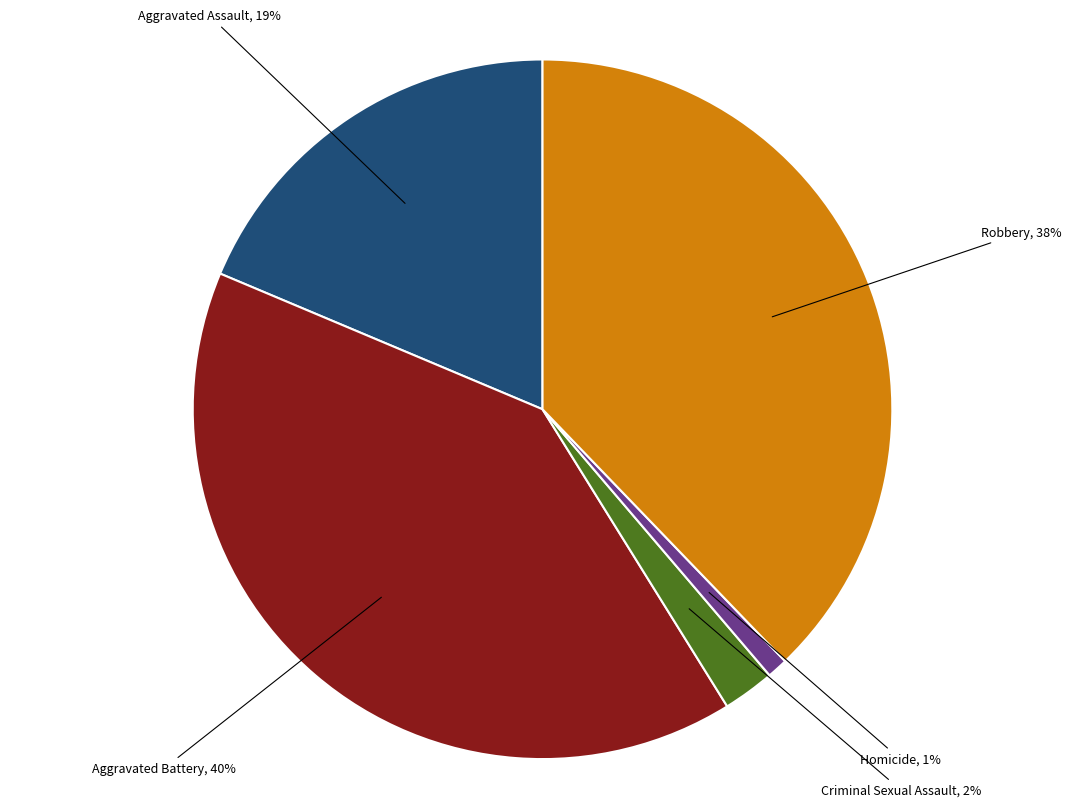

What percentage is the Robbery slice, to the nearest percent?

38%